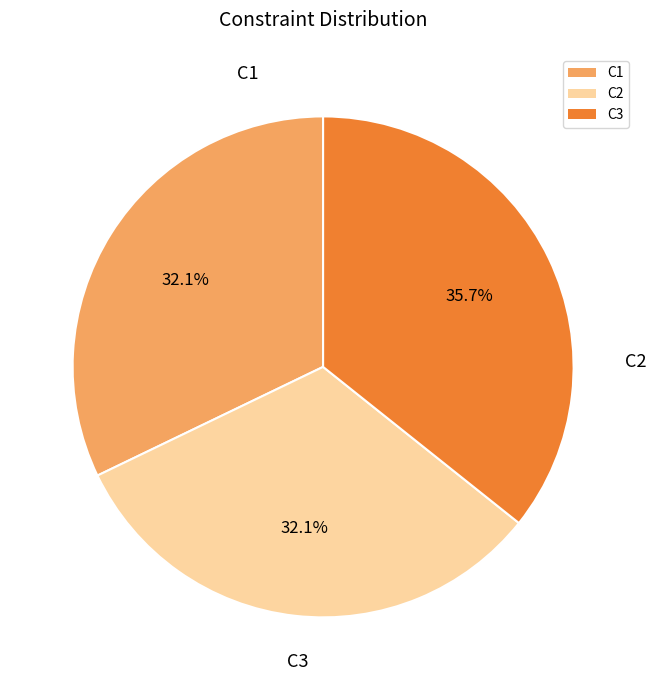

How many segments does this pie chart have?

3